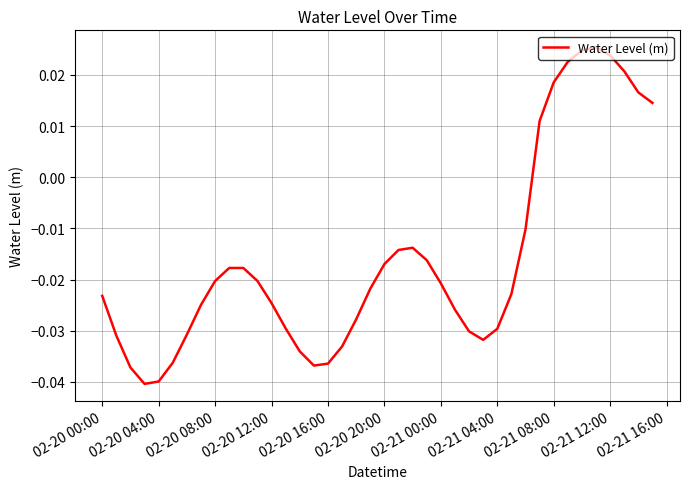

What is the sum of all values?

-0.6